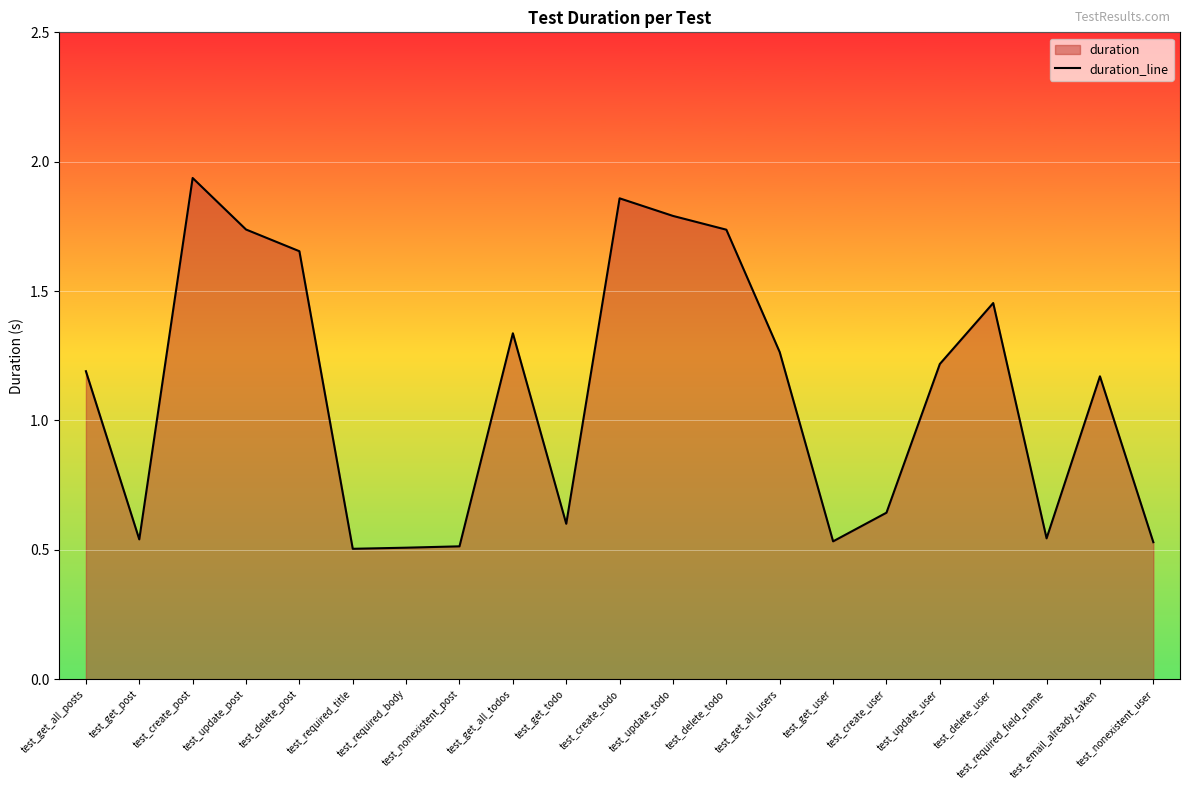

What is the change in value from test_get_all_todos to test_update_todo?

+0.5